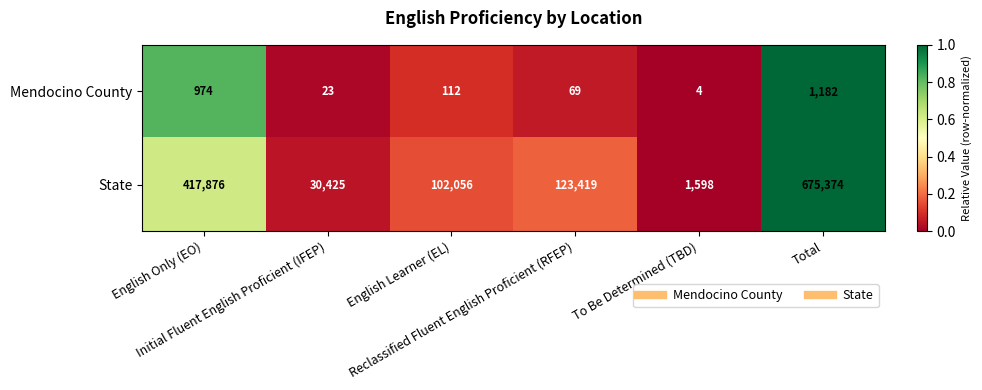

What is the difference between the second highest and minimum values in the State series?

416278